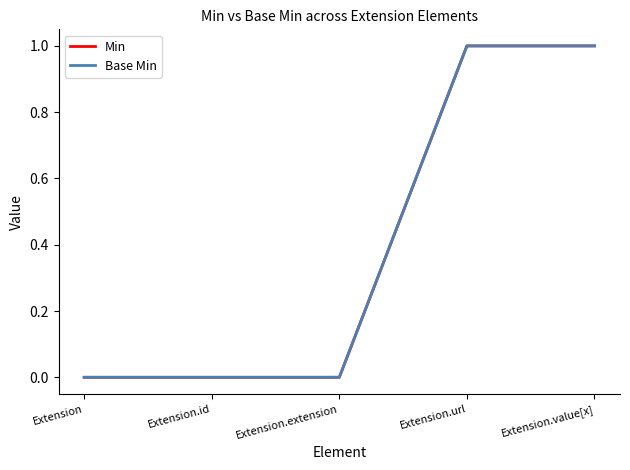

True or false: Base Min and Min cross at least once.

False